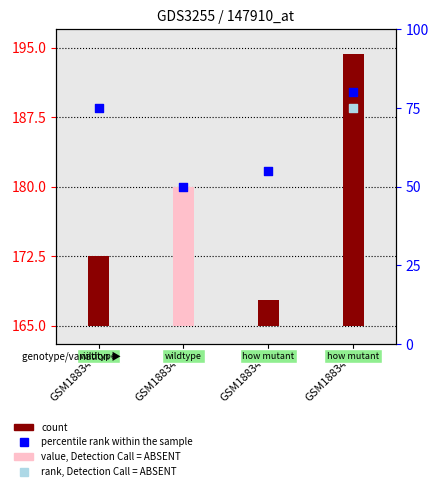

Approximately how many times larger is the value at GSM188347 compared to GSM188346?

1.5